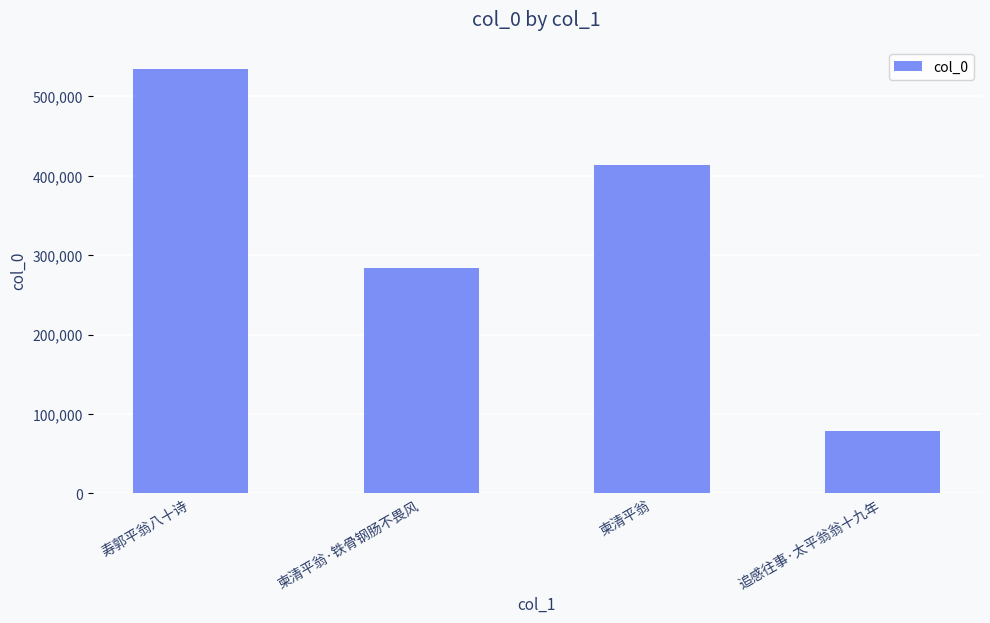

Approximately how many times larger is the value at 柬清平翁 compared to 柬清平翁·铁骨钢肠不畏风?

1.5